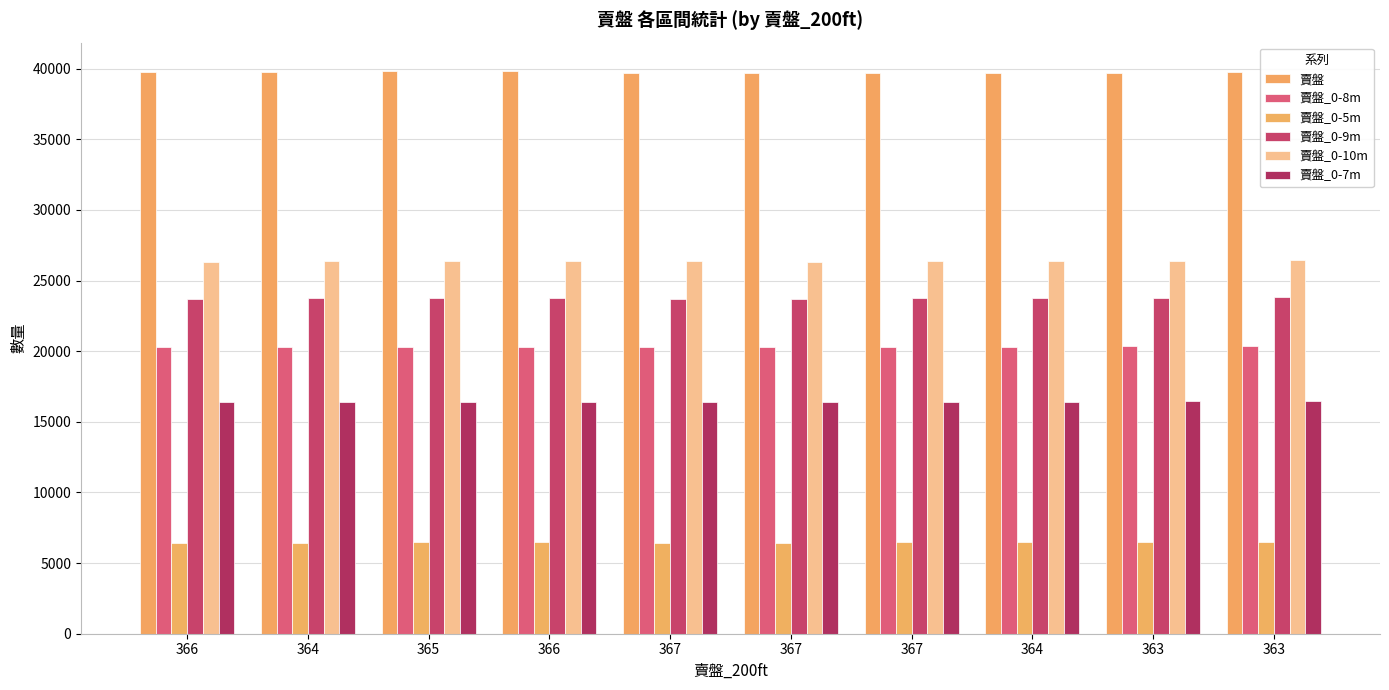

Reading left to right, what are all the values shown in this chart?

賣盤: 366=39762	364=39756	365=39850	366=39833	367=39677	367=39677	367=39697	364=39694	363=39704	363=39763
賣盤_0-8m: 366=20286	364=20307	365=20319	366=20330	367=20284	367=20295	367=20325	364=20320	363=20365	363=20398
賣盤_0-5m: 366=6445	364=6456	365=6469	366=6465	367=6450	367=6455	367=6489	364=6478	363=6495	363=6512
賣盤_0-9m: 366=23711	364=23746	365=23755	366=23768	367=23714	367=23720	367=23743	364=23736	363=23791	363=23830
賣盤_0-10m: 366=26346	364=26378	365=26386	366=26398	367=26350	367=26346	367=26365	364=26353	363=26408	363=26444
賣盤_0-7m: 366=16382	364=16402	365=16414	366=16430	367=16385	367=16400	367=16426	364=16419	363=16463	363=16487